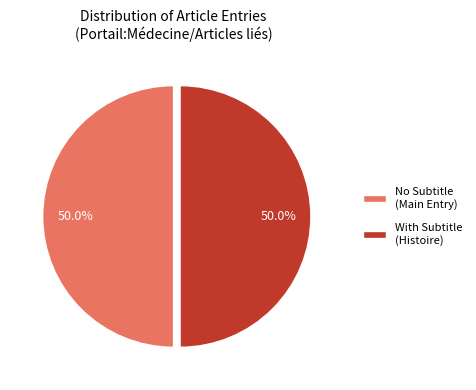

To the nearest percent, what is the difference between the largest and smallest slice percentages?

0%